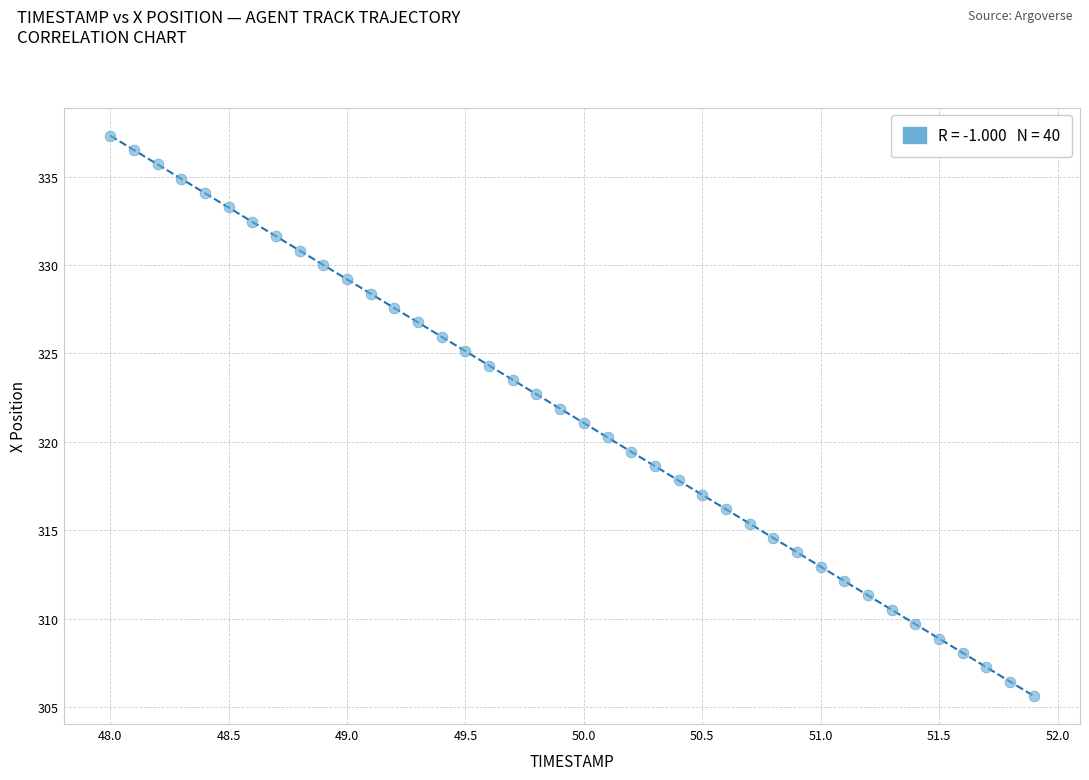

What is the range of X values (max minus min)?

3.9